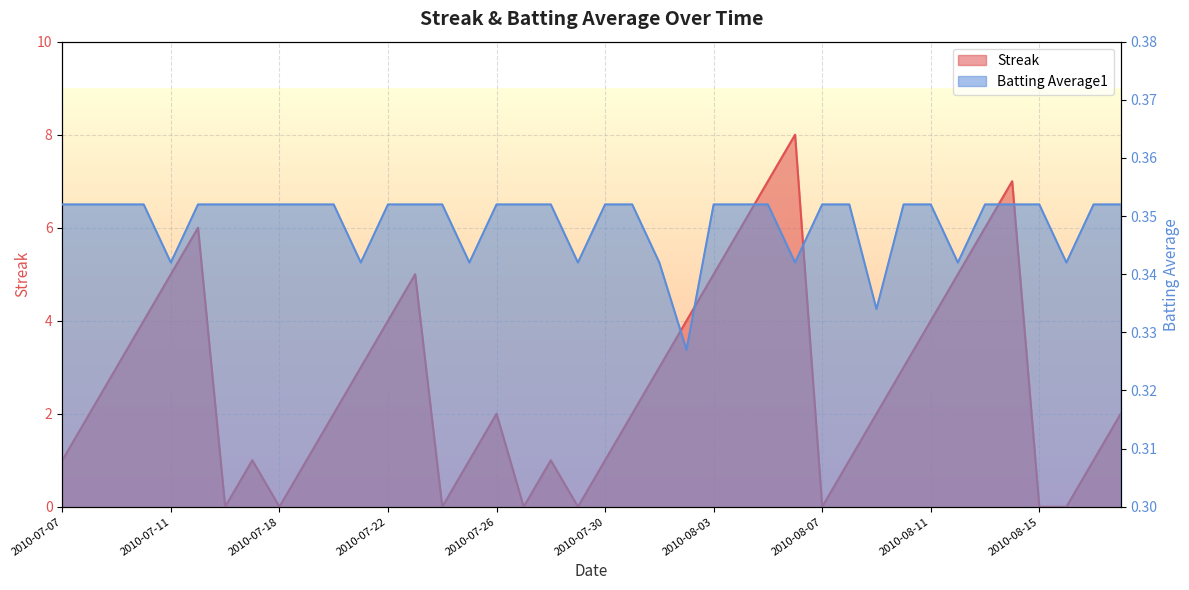

Where is the first local minimum for Batting Average1?

2010-07-11